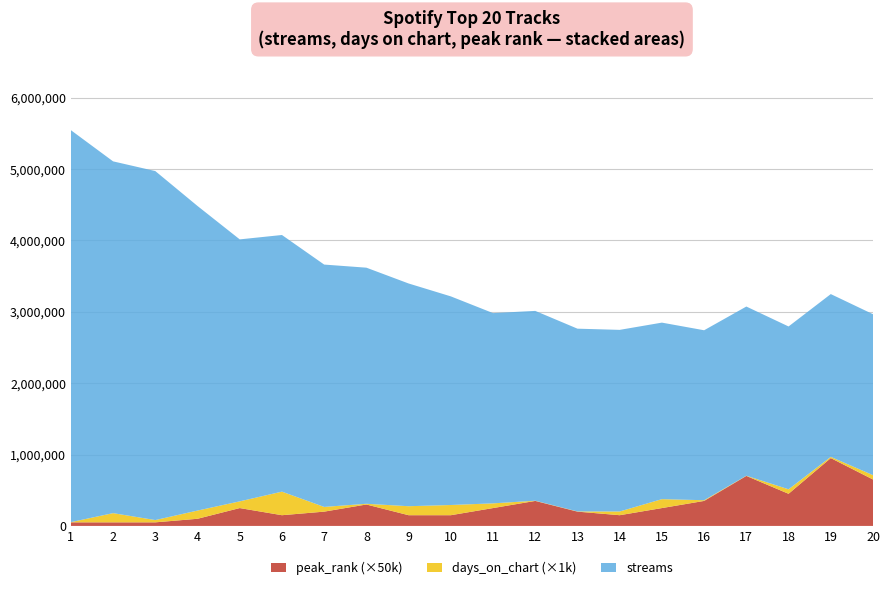

Reading left to right, list all the values displayed in this chart.

streams: 5489895	4926851	4887828	4265734	3669142	3594530	3394292	3306781	3119454	2921911	2664644	2658489	2559470	2543733	2472204	2380293	2369511	2280476	2279979	2254057
days_on_chart: 3	129	32	115	94	330	66	10	126	143	66	3	3	52	125	10	3	63	17	61
peak_rank: 1	1	1	2	5	3	4	6	3	3	5	7	4	3	5	7	14	9	19	13